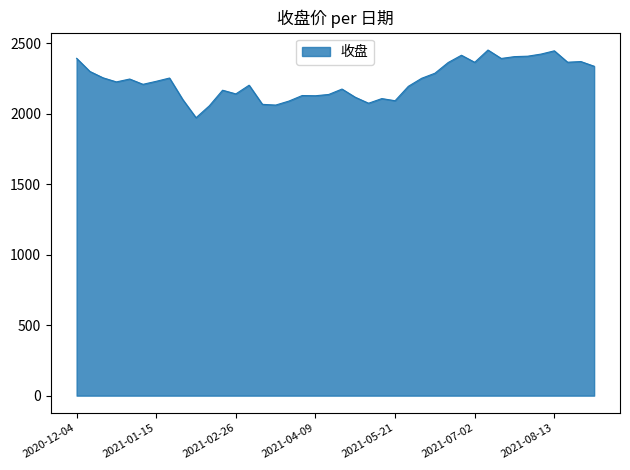

What is the smallest value displayed?

1970.4